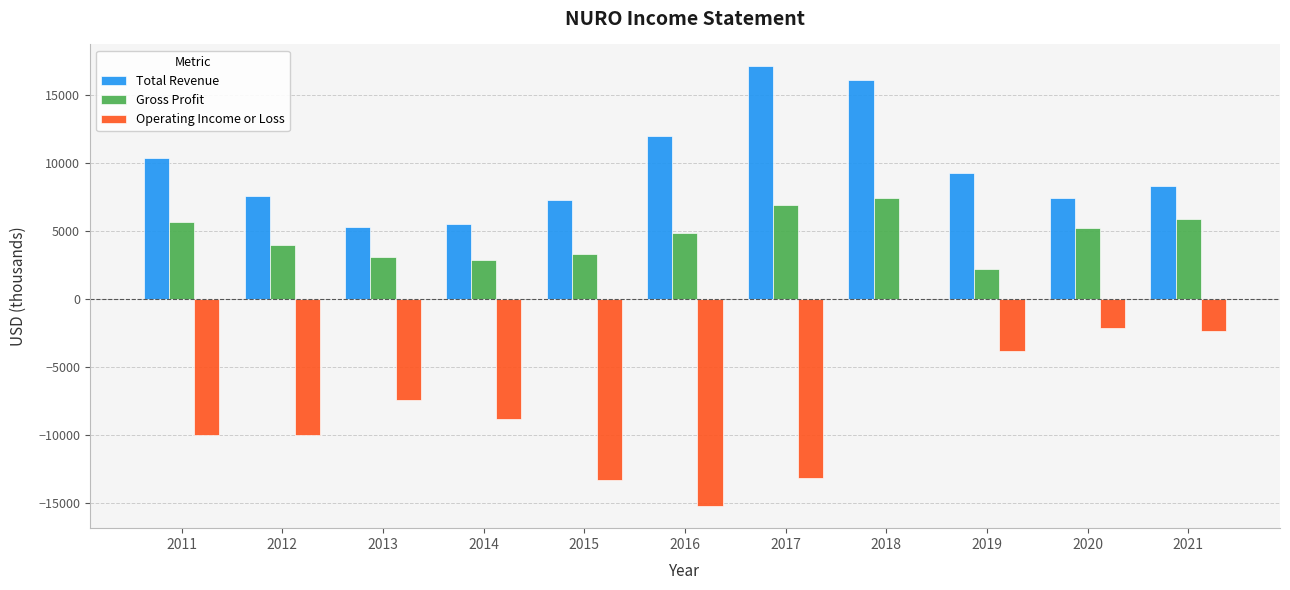

What is the sum of all Operating Income or Loss values?

-86000